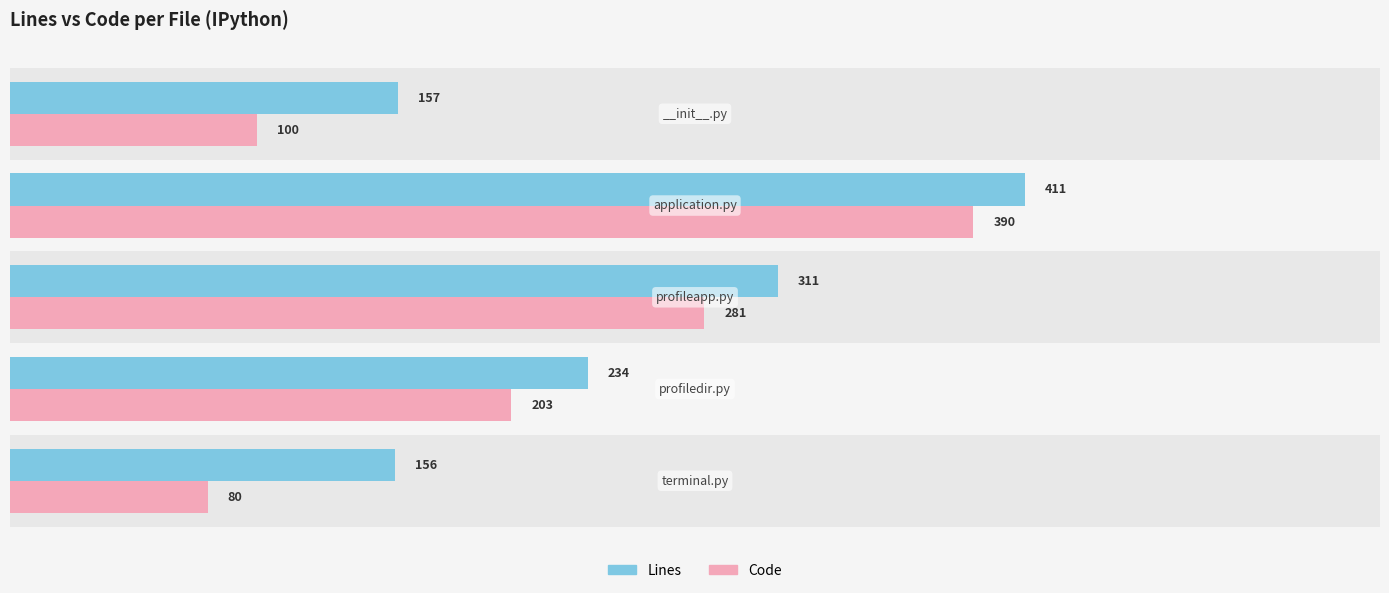

Which series has the widest spread of values?

Code